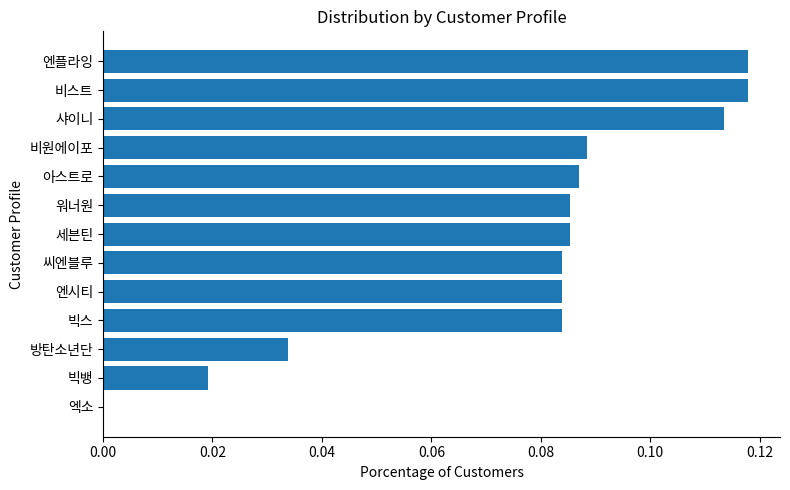

Which has a higher value, 엔플라잉 or 빅뱅?

엔플라잉